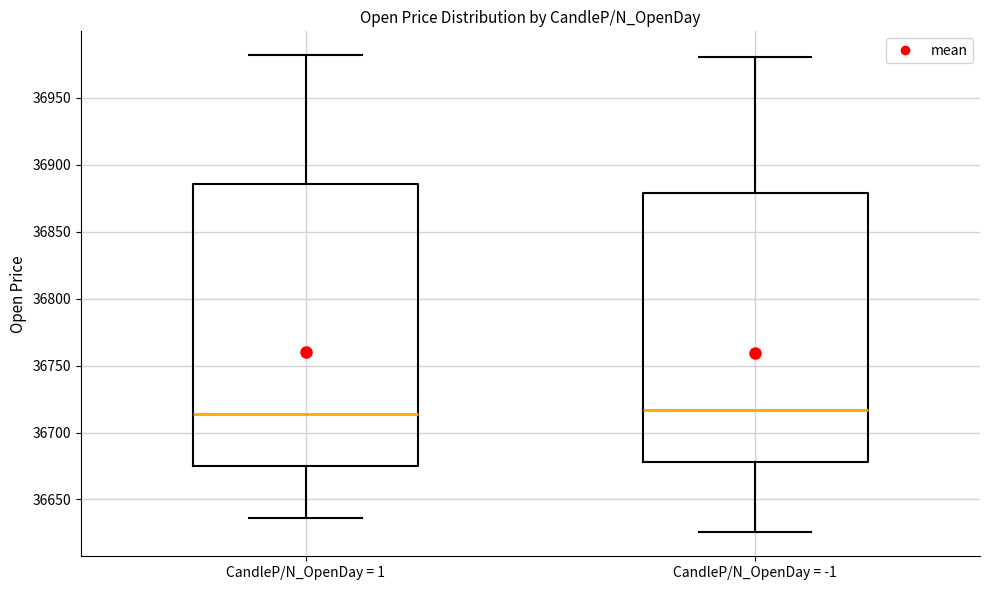

Reading left to right, transcribe this box plot: for each box, give where its median line is, the range the box spans, and where its two whiskers end, as read against the y-axis. The values are not printed on the chart, so give them approximately, as read against the axis.

CandleP/N_OpenDay = 1: median 36715, box 36675 to 36885, whiskers 36635 to 36980
CandleP/N_OpenDay = -1: median 36715, box 36680 to 36880, whiskers 36625 to 36980